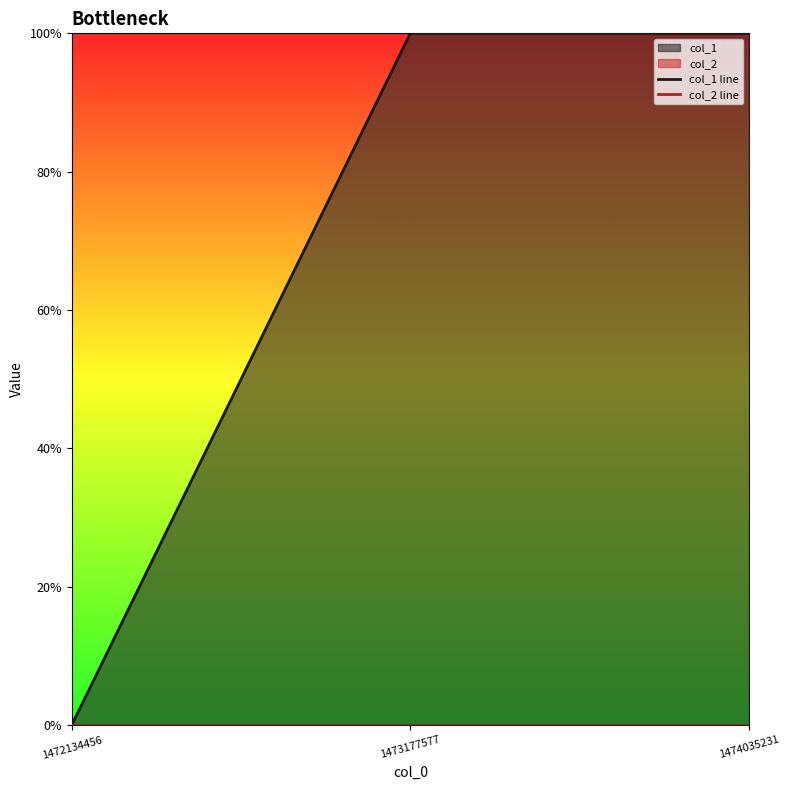

Where is col_1 line nearest to the value 0?

1472134456